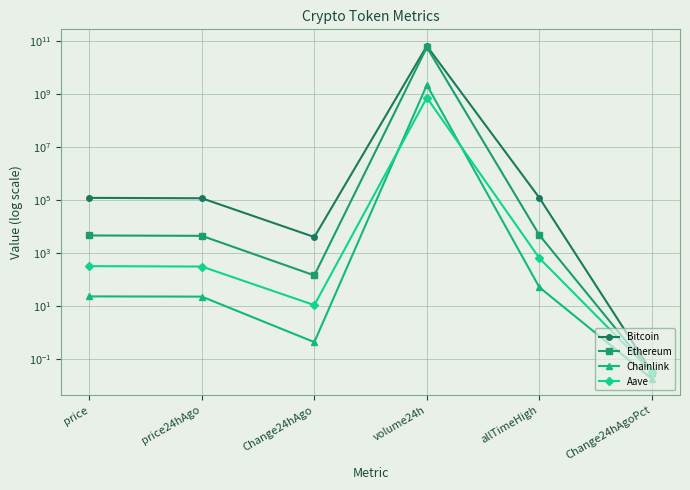

How many data points in Chainlink are less than 23?

2